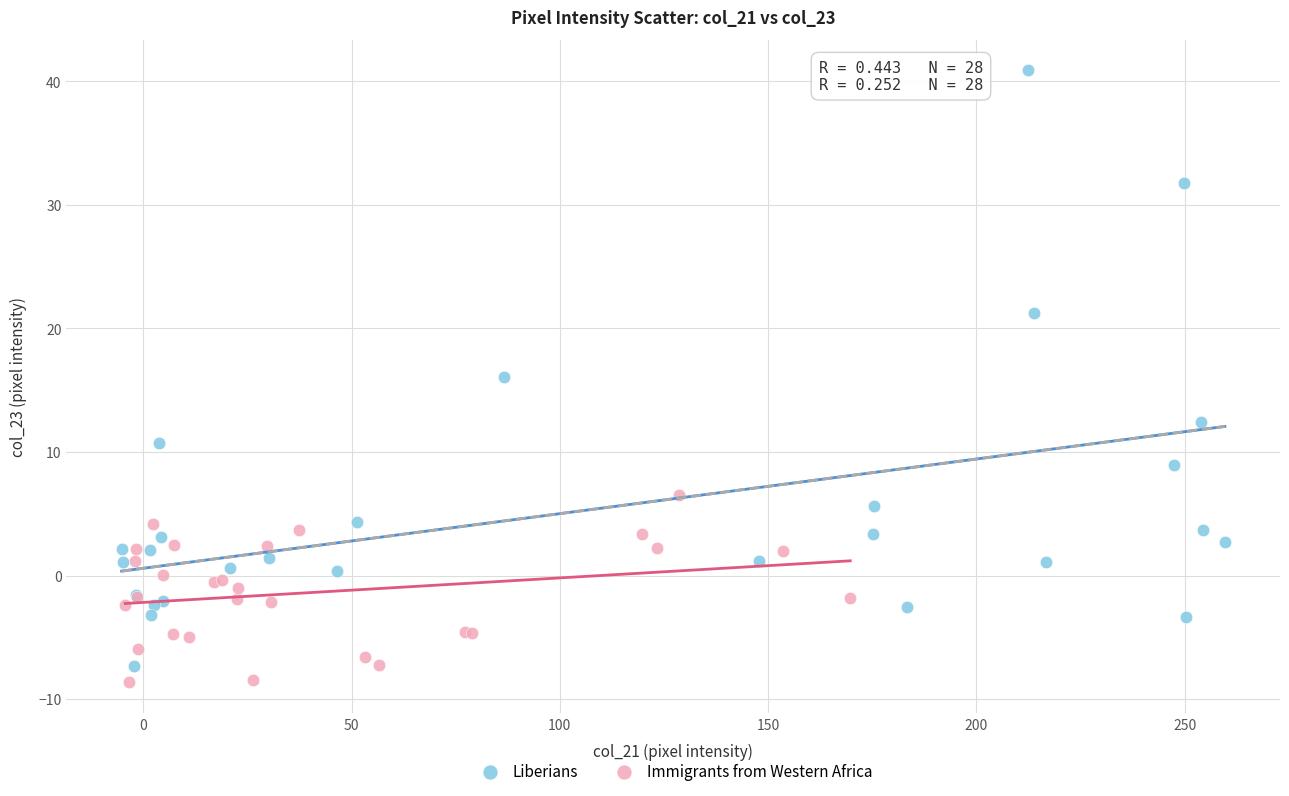

Which series has the largest Y range (max minus min)?

Liberians